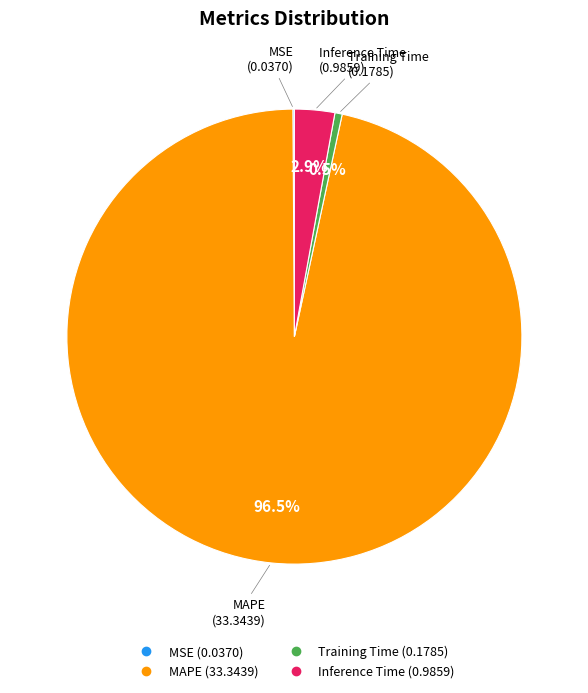

Is the sum of MAPE and Inference Time greater than half?

Yes